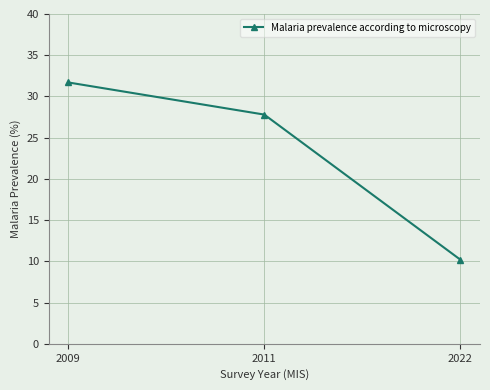

What is the sum of all values?

69.7